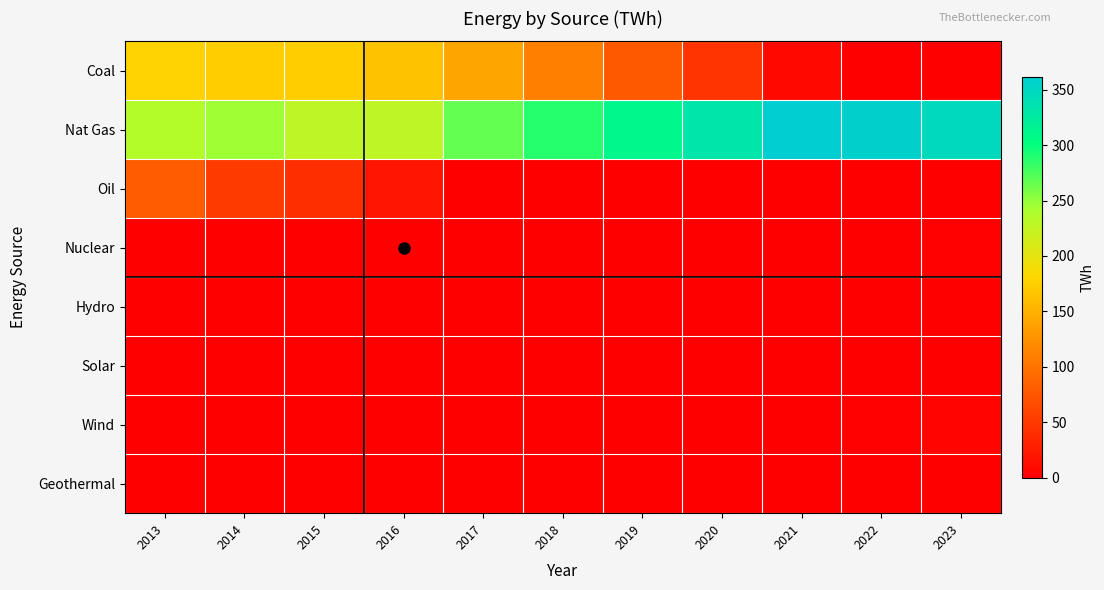

Rank the series by their maximum value, from highest to lowest.

Nat Gas, Coal, Oil, Wind, Nuclear, Hydro, Solar, Geothermal